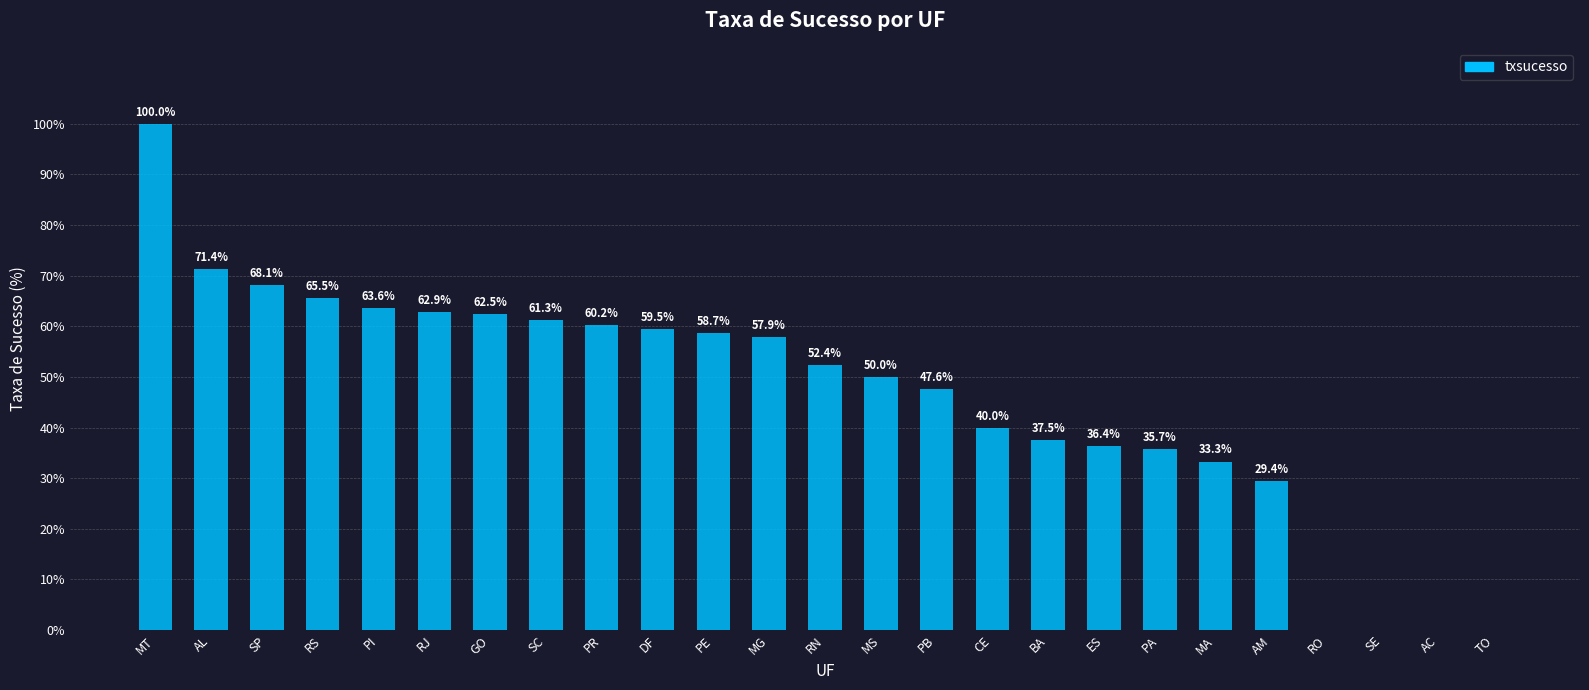

Which has a higher value, GO or SE?

GO